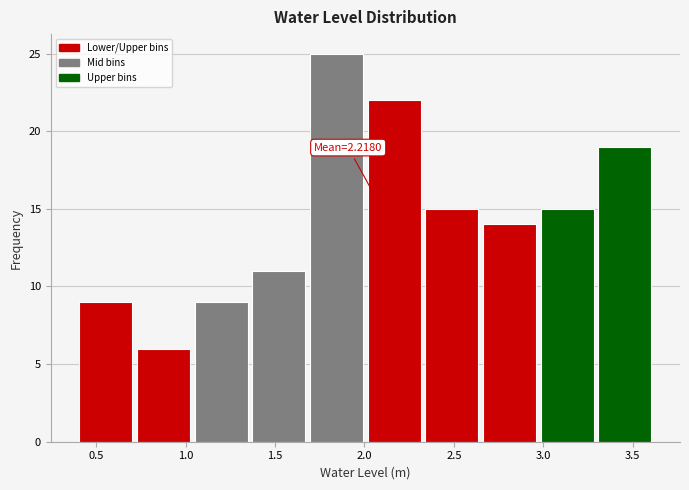

Over which range of the x-axis is the bar tallest?

1.70 to 2.00